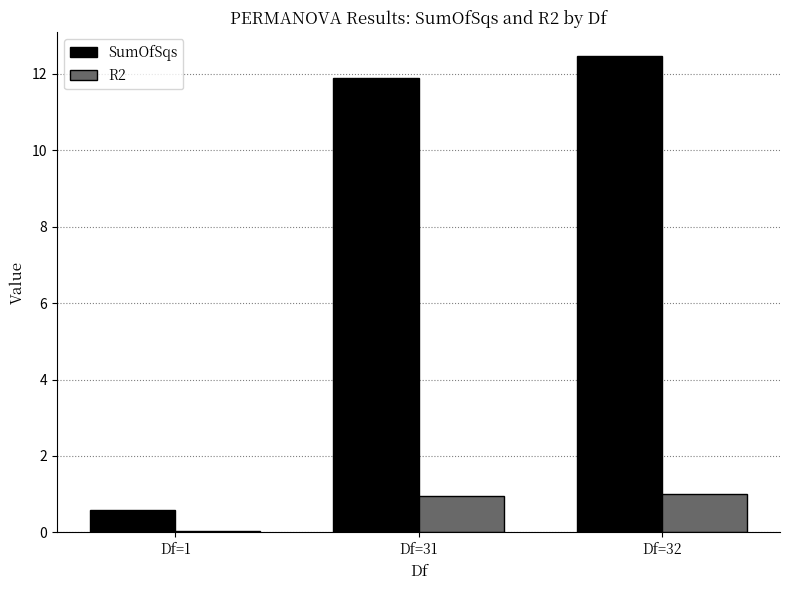

Between Df=1 and Df=32, which series saw the biggest shift?

SumOfSqs